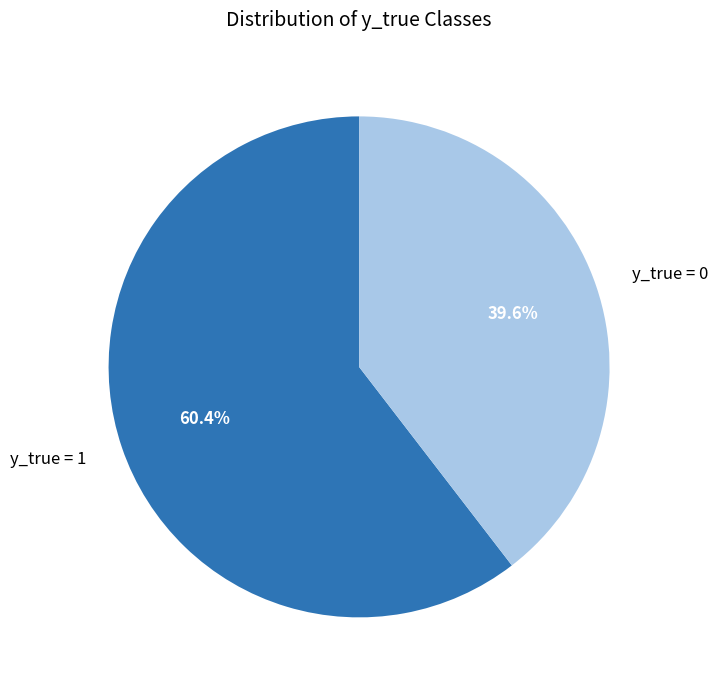

Between y_true = 0 and y_true = 1, which is larger?

y_true = 1